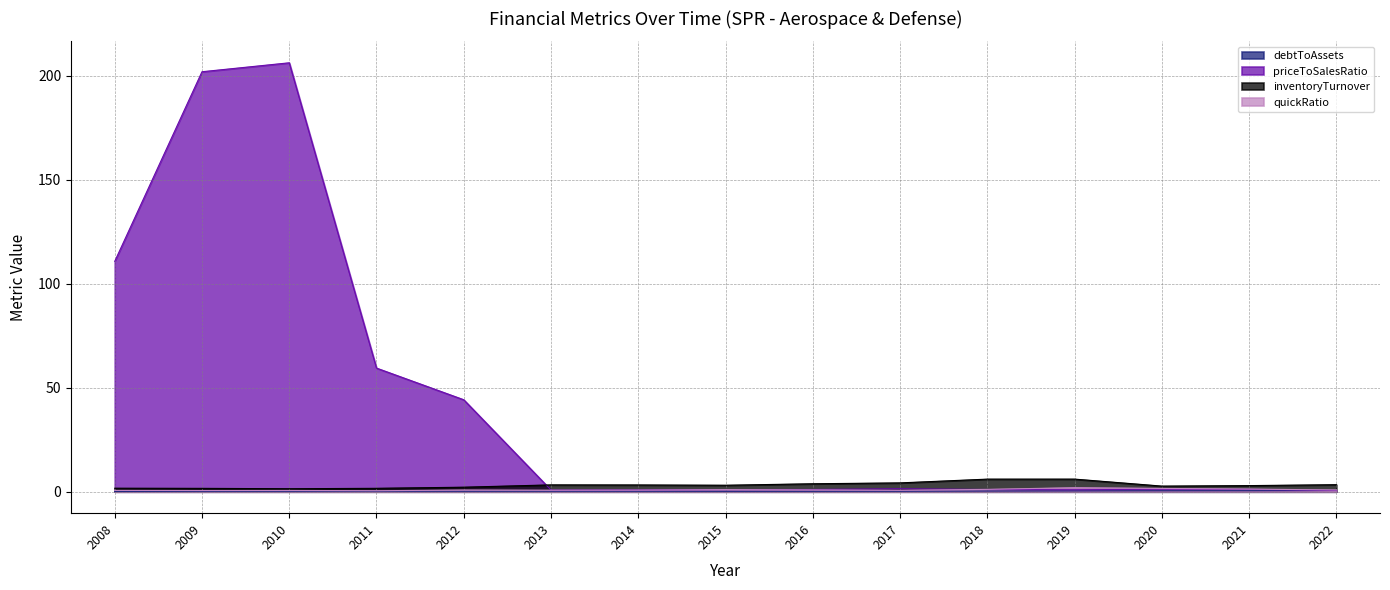

The value of inventoryTurnover at 2017 is 5.5. True or false?

False